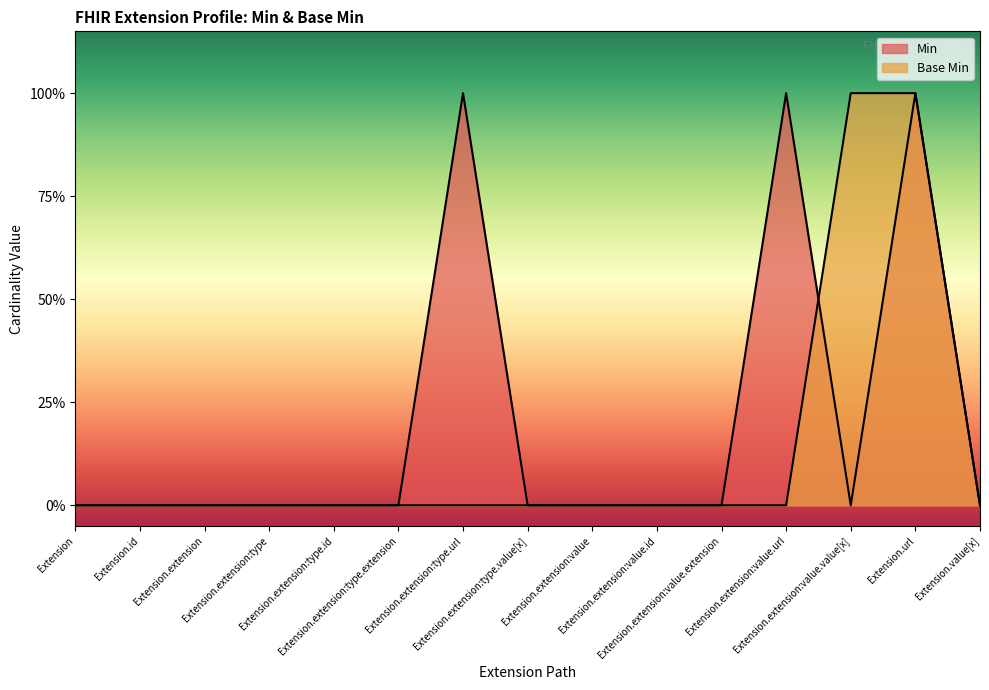

Count the number of data series in this chart.

1